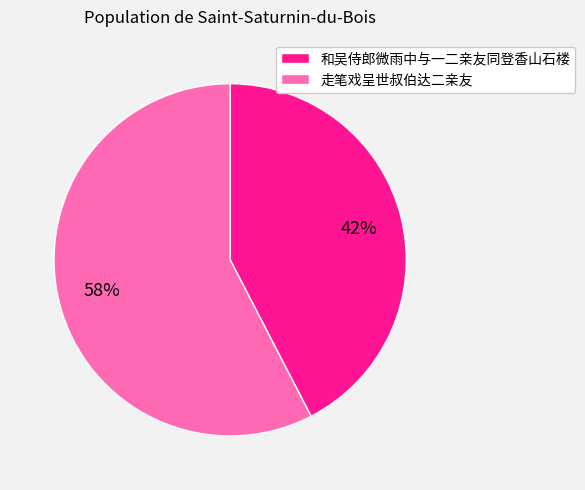

Count the number of slices in the pie.

2